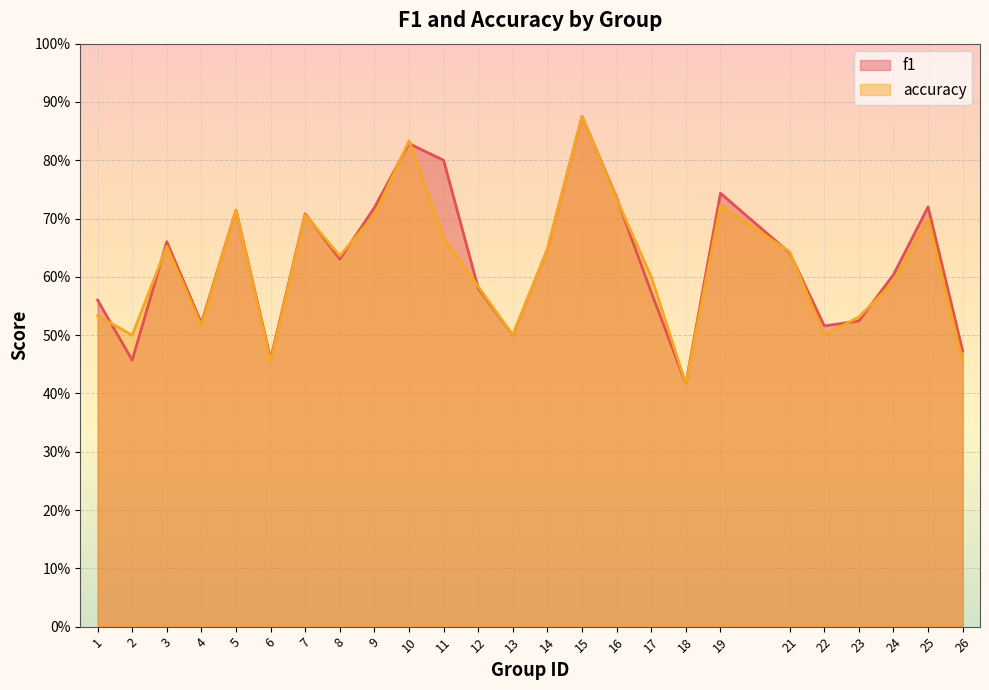

Where is accuracy nearest to the value 0?

18